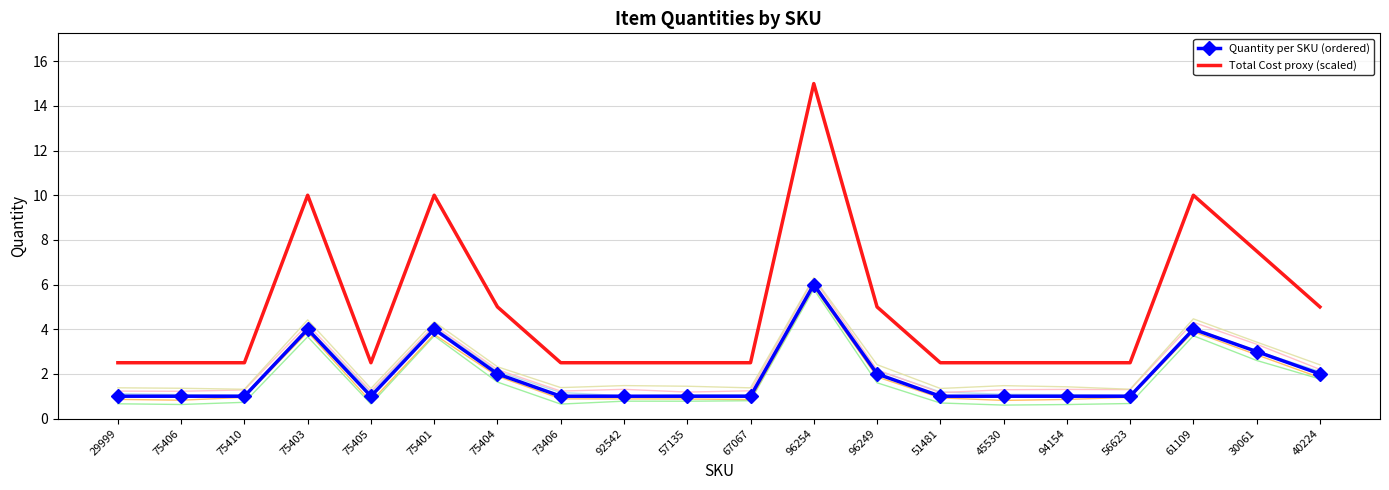

True or false: Total Cost proxy (scaled) and Quantity per SKU (ordered) cross at least once.

False